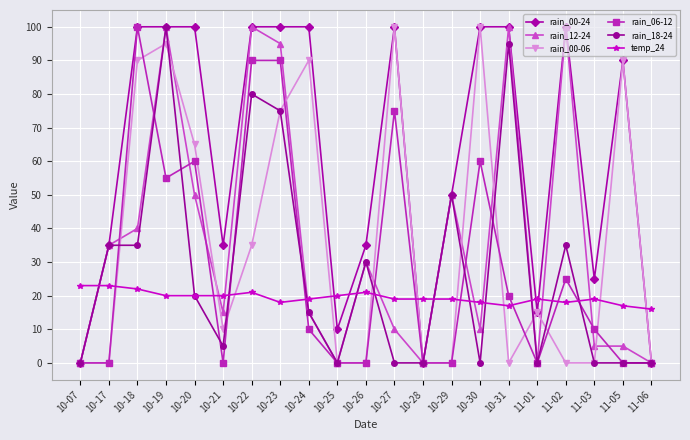

What is the difference between the second highest and second lowest values in the rain_06-12 series?

90